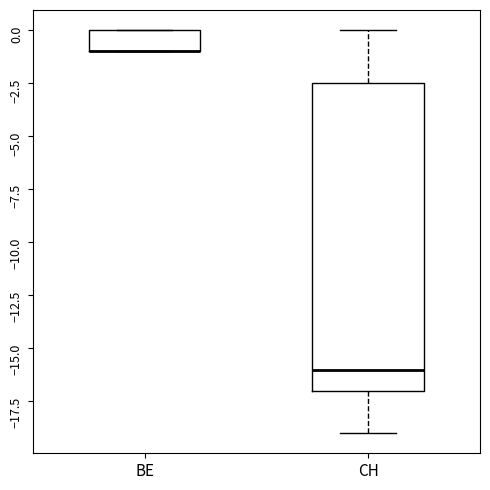

Reading left to right, transcribe this box plot: for each box, give where its median line is, the range the box spans, and where its two whiskers end, as read against the y-axis. The values are not printed on the chart, so give them approximately, as read against the axis.

BE: median -1.0 (drawn on the box's lower edge), box -1.0 to 0.0, whiskers -1.0 to 0.0
CH: median -16.0, box -17.0 to -2.5, whiskers -19.0 to 0.0